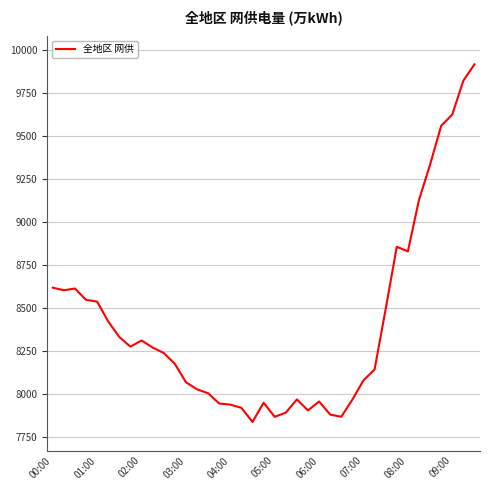

What is the smallest value displayed?

7836